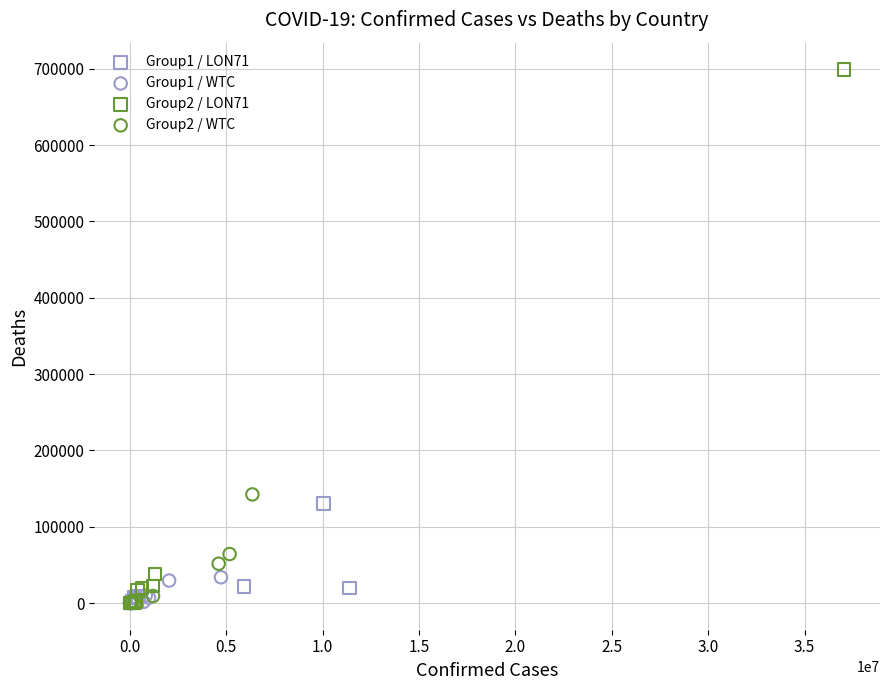

Which series has the largest Y range (max minus min)?

Group2 / LON71